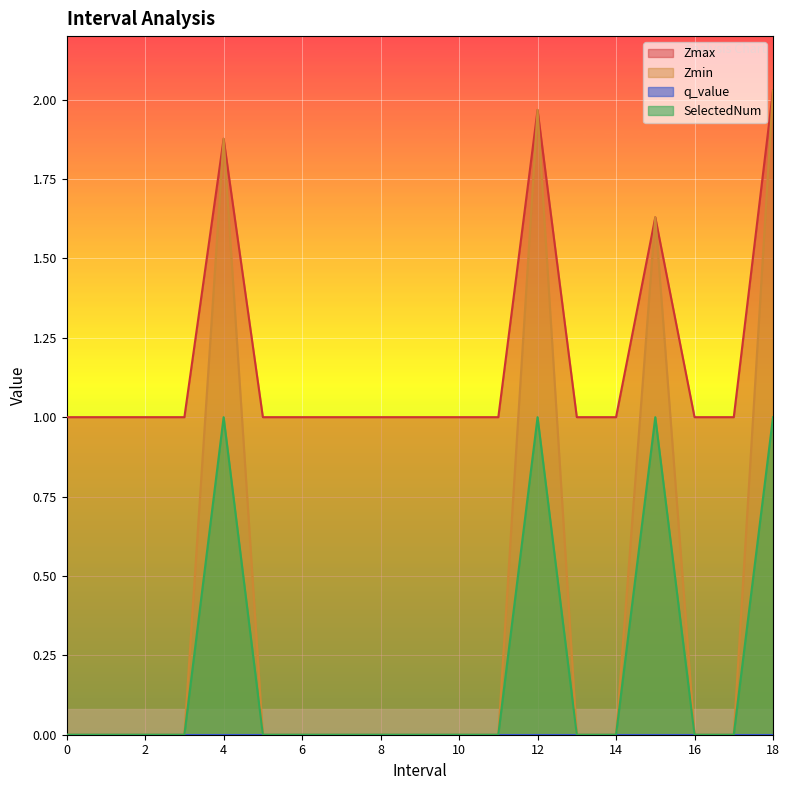

Is it true that Zmax equals 0.4 at 17?

False